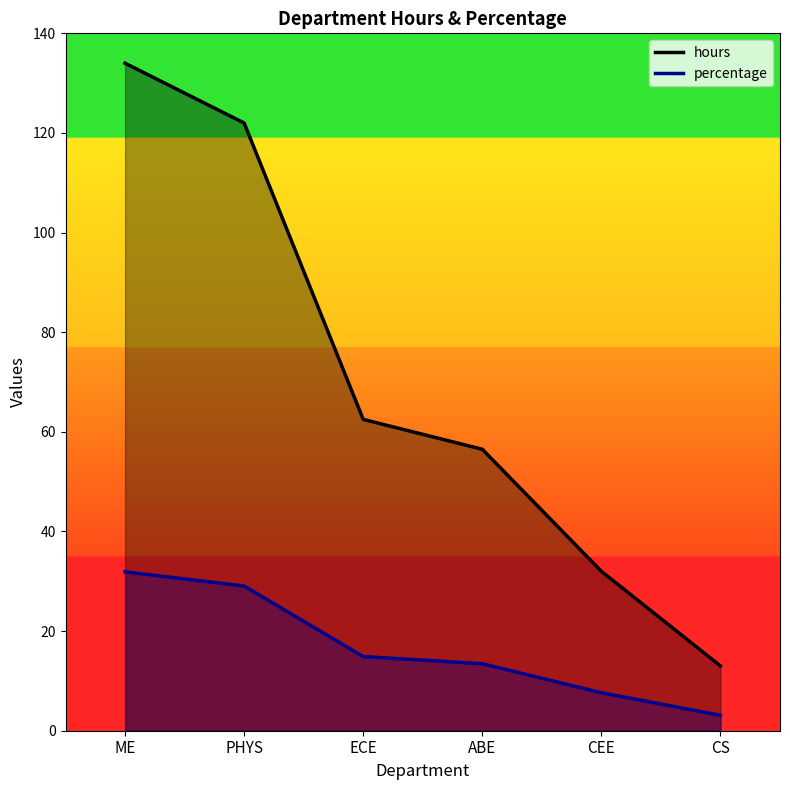

What is the label of the 3rd point from the right?

ABE